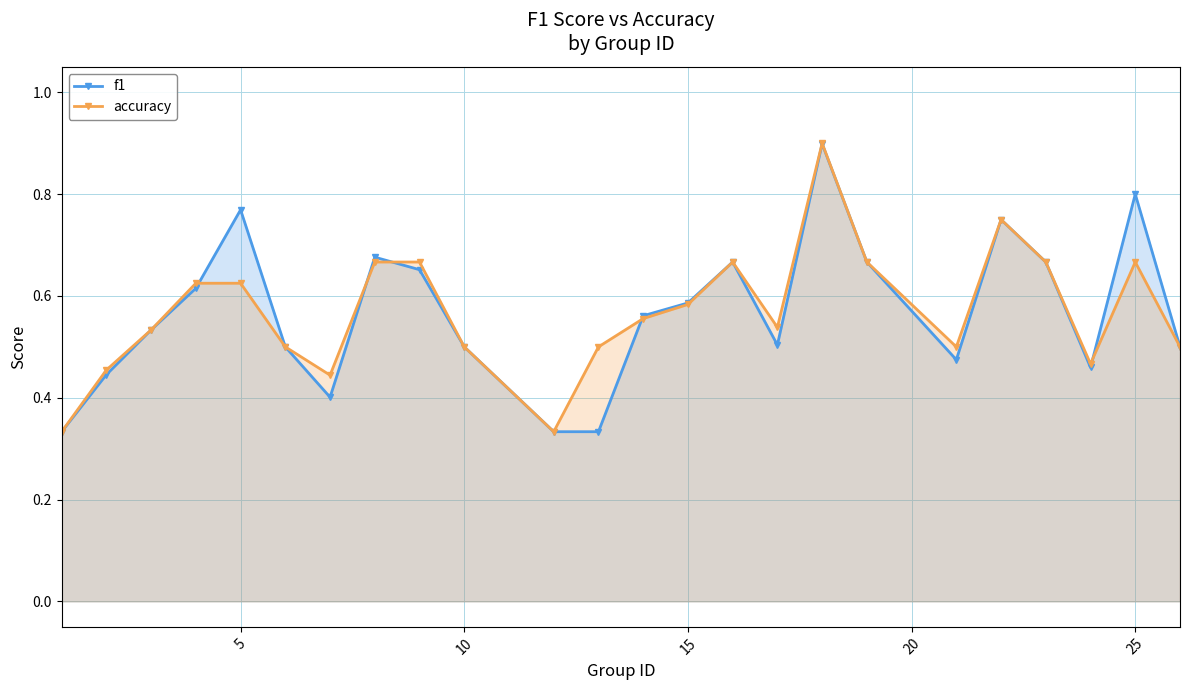

The value of accuracy at 25 is 0.3. True or false?

False